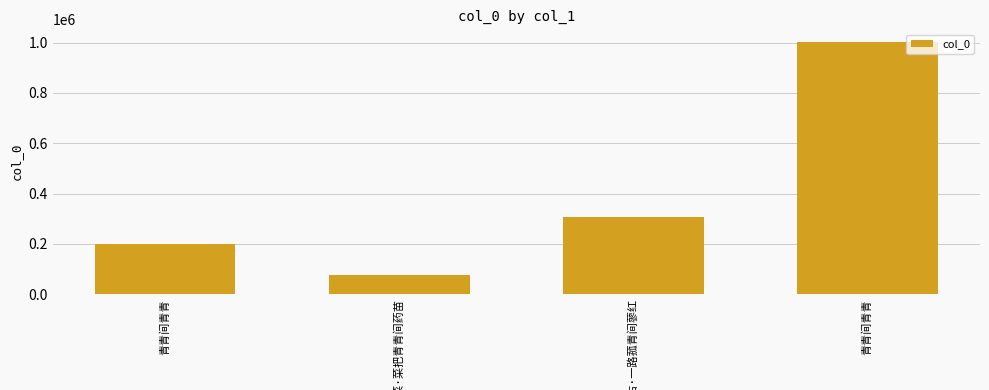

How many series are shown in this chart?

1